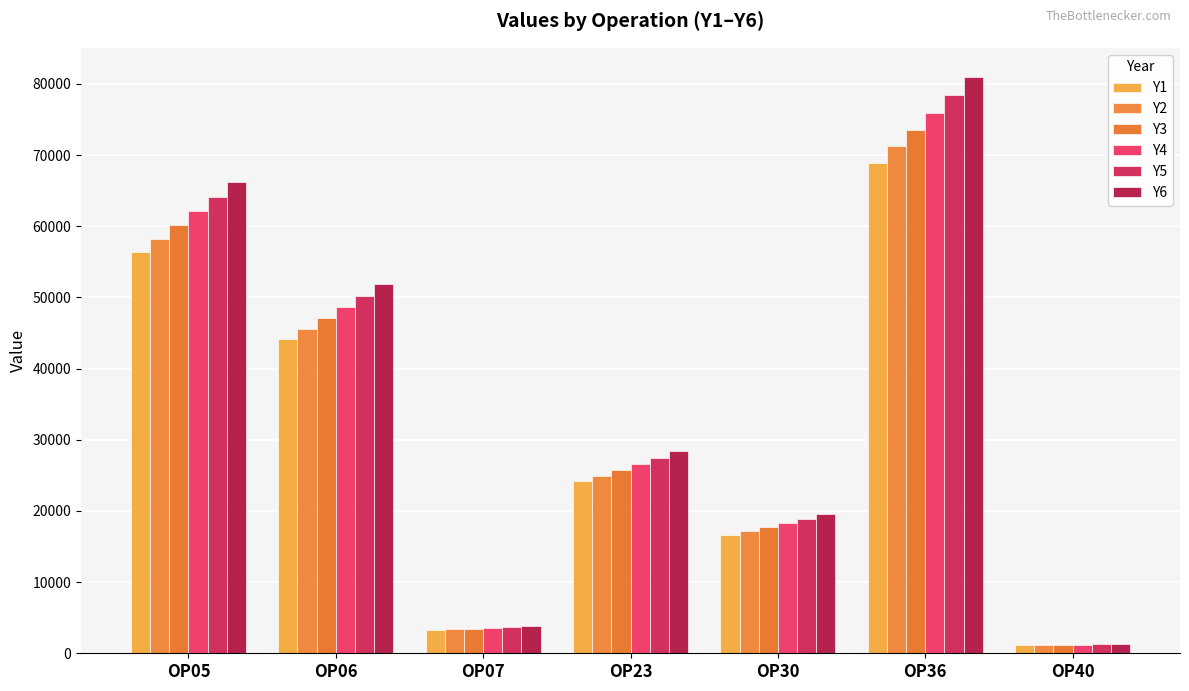

Which label corresponds to the smallest value in the chart?

OP40